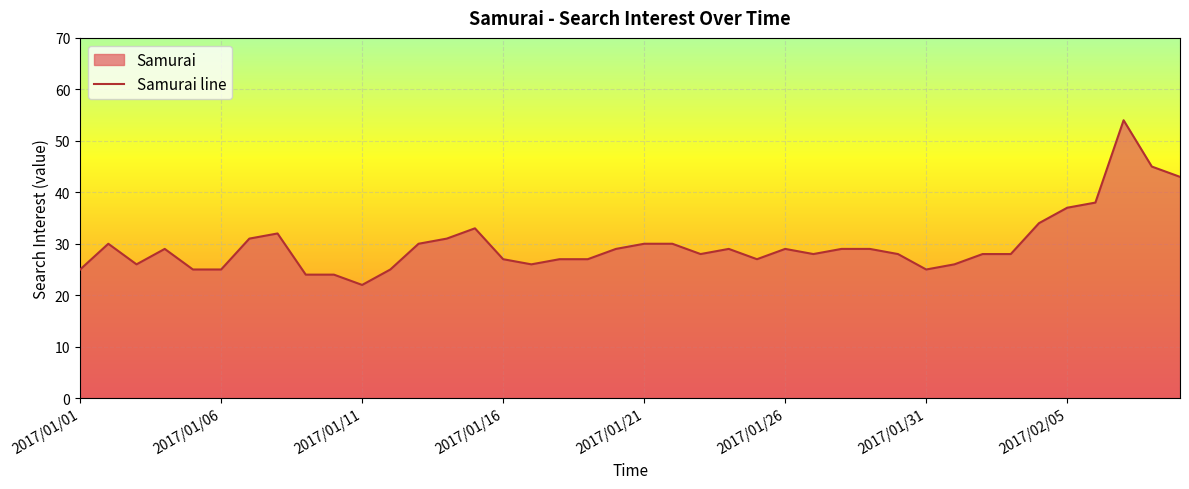

At which category does the chart reach its minimum across all series?

2017/01/11